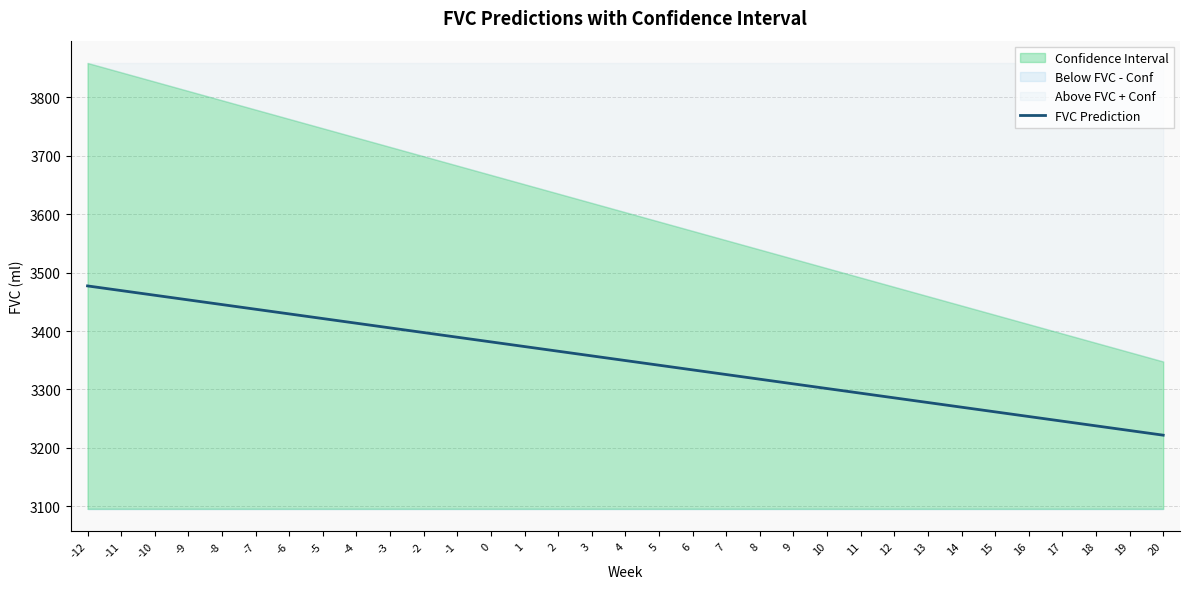

What is the change in value from -5 to 14?

-151.5